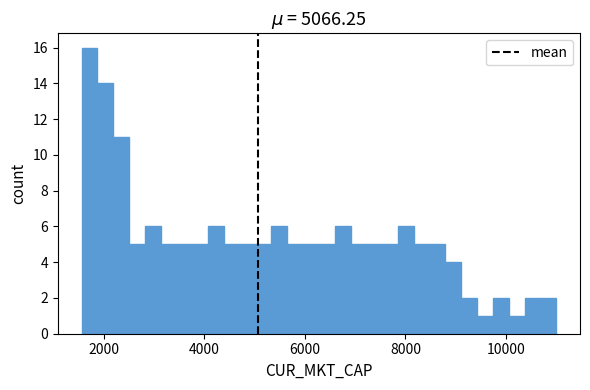

Read against the x-axis, roughly where is the centre of the tallest bar?

1800